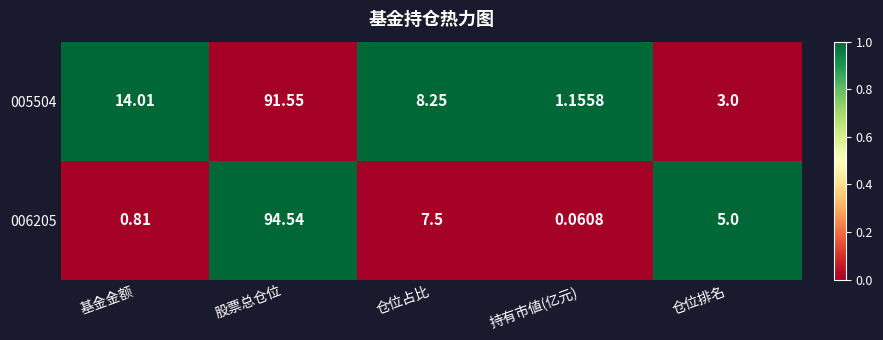

Where is 005504 nearest to the value 46?

基金金额